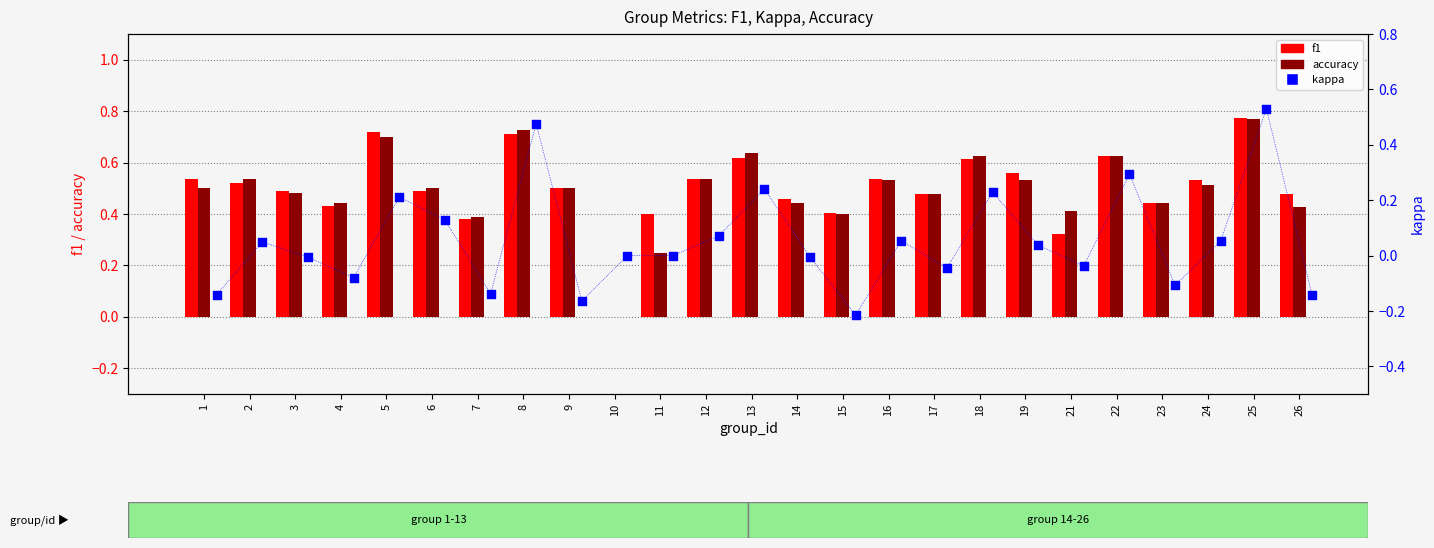

Which series has the largest total across all categories?

f1